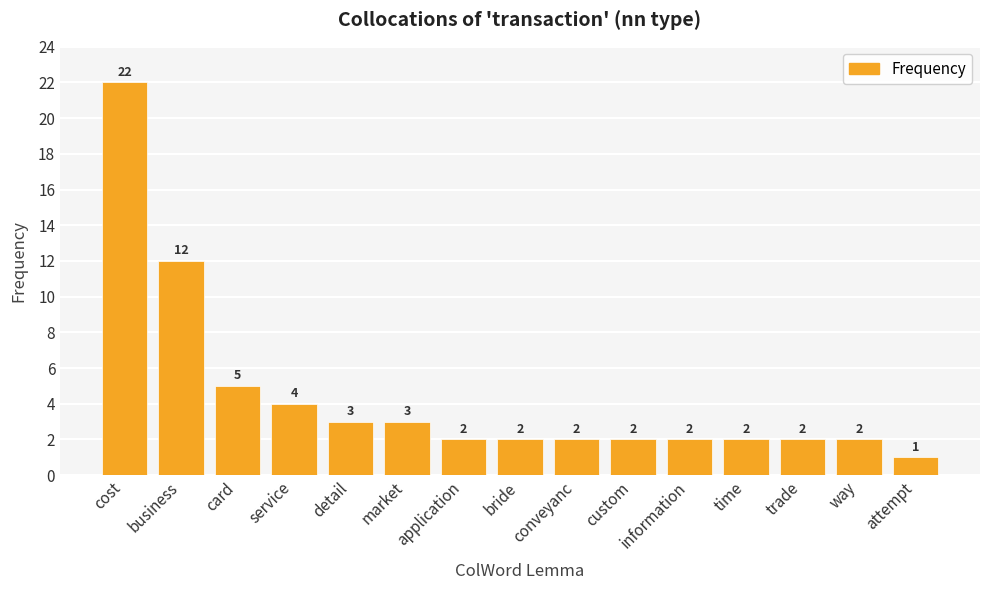

The chart shows a value of 2 at custom. True or false?

True